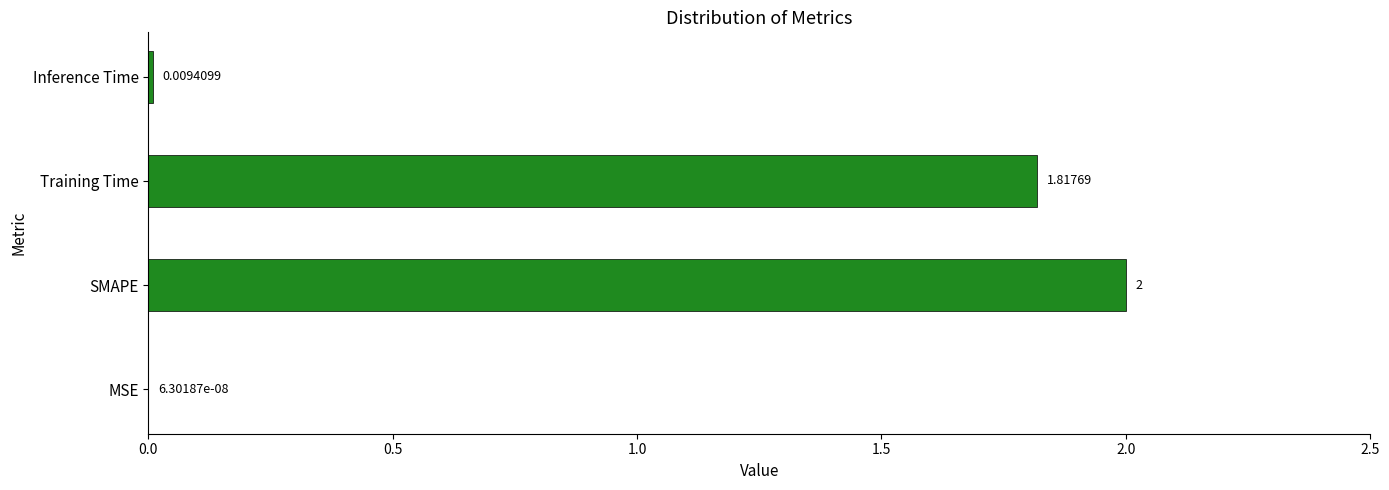

Between MSE and SMAPE, which is larger?

SMAPE